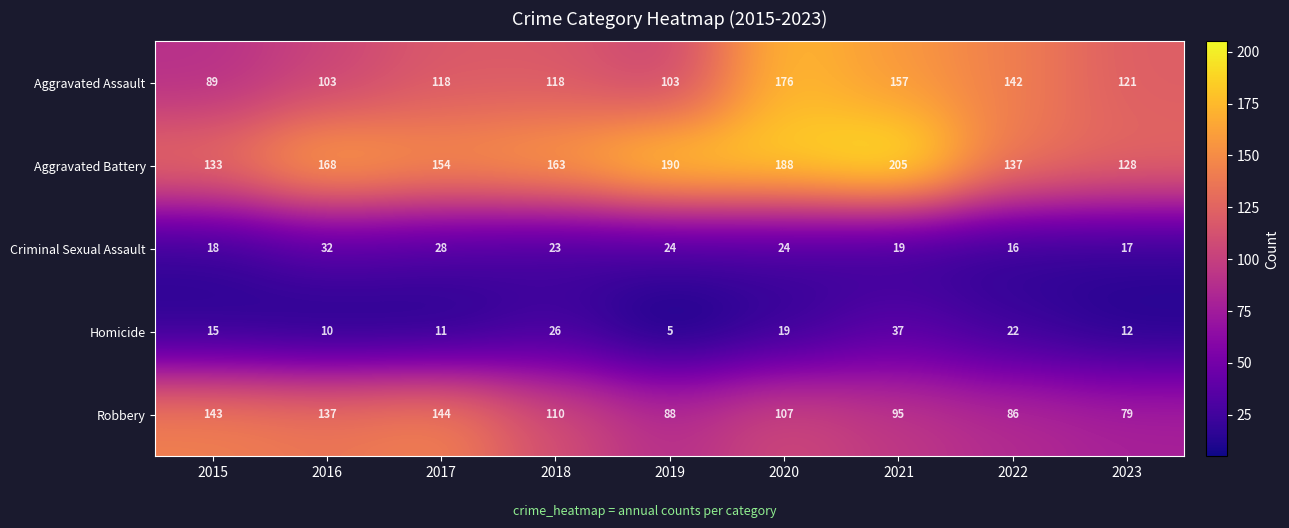

At 2021, list the series in order from largest to smallest.

Aggravated Battery, Aggravated Assault, Robbery, Homicide, Criminal Sexual Assault